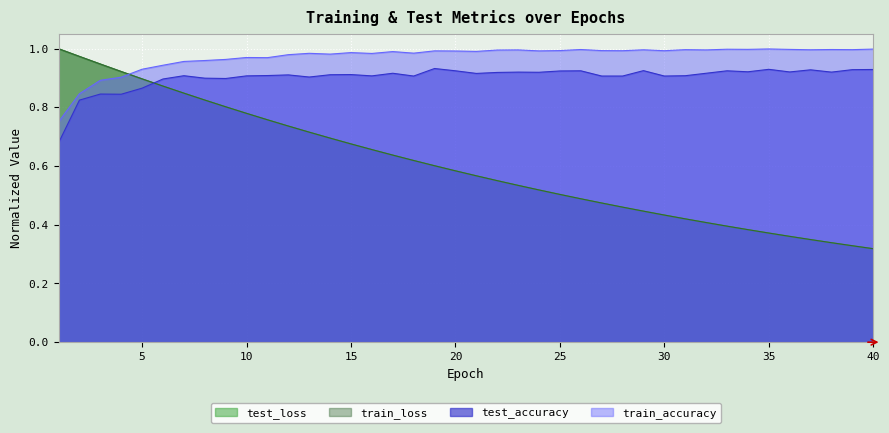

At which category is the sum across all series the highest?

3